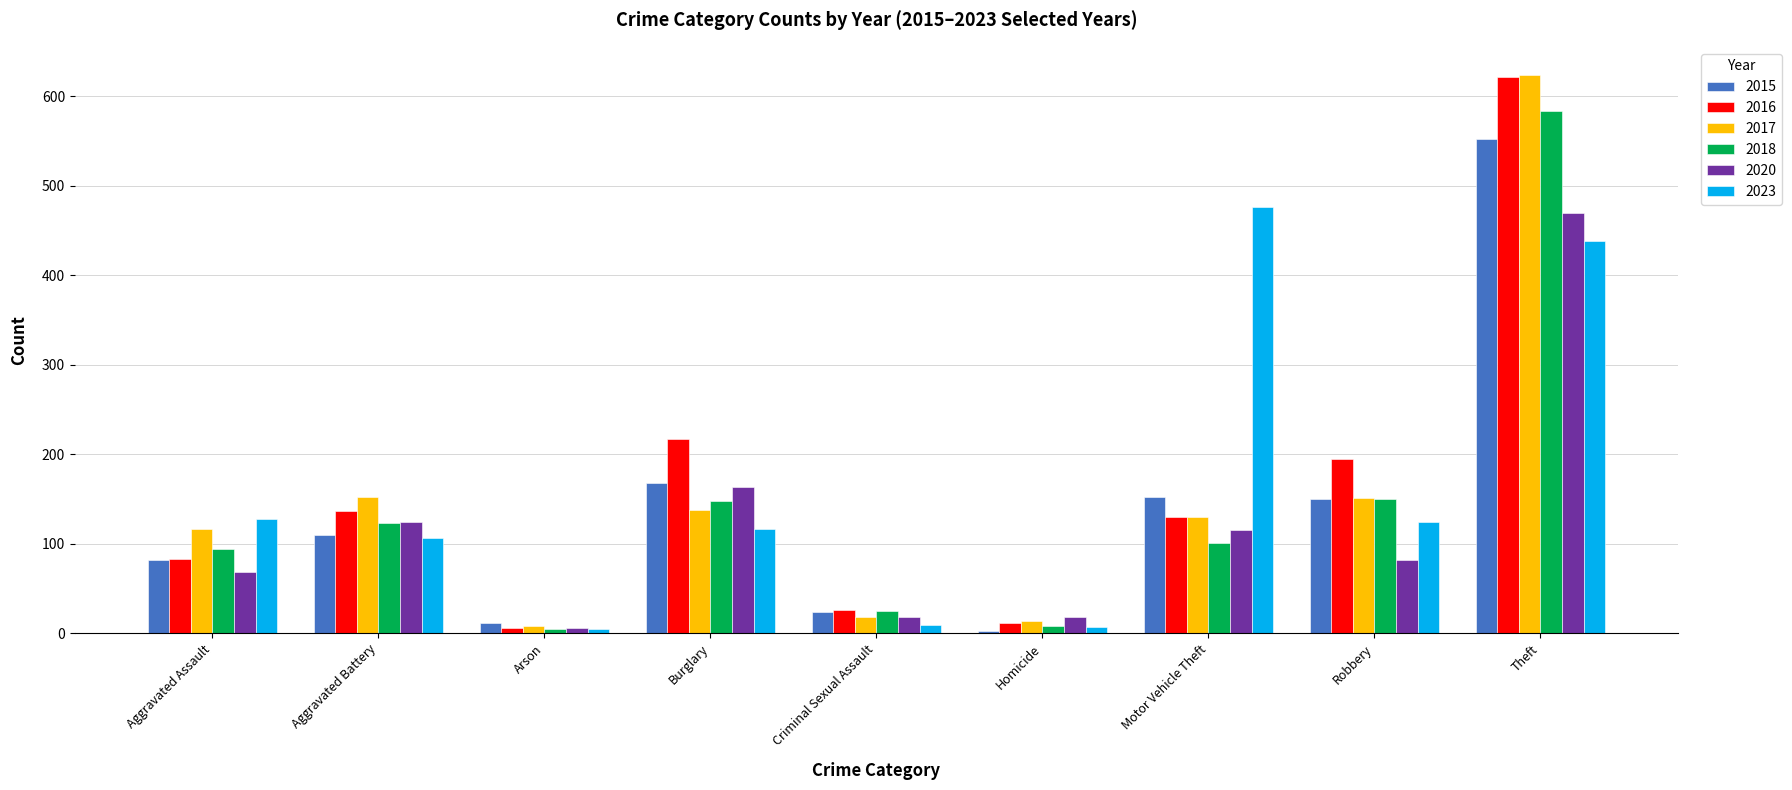

The 2023 series shows 128 at Aggravated Assault. True or false?

True